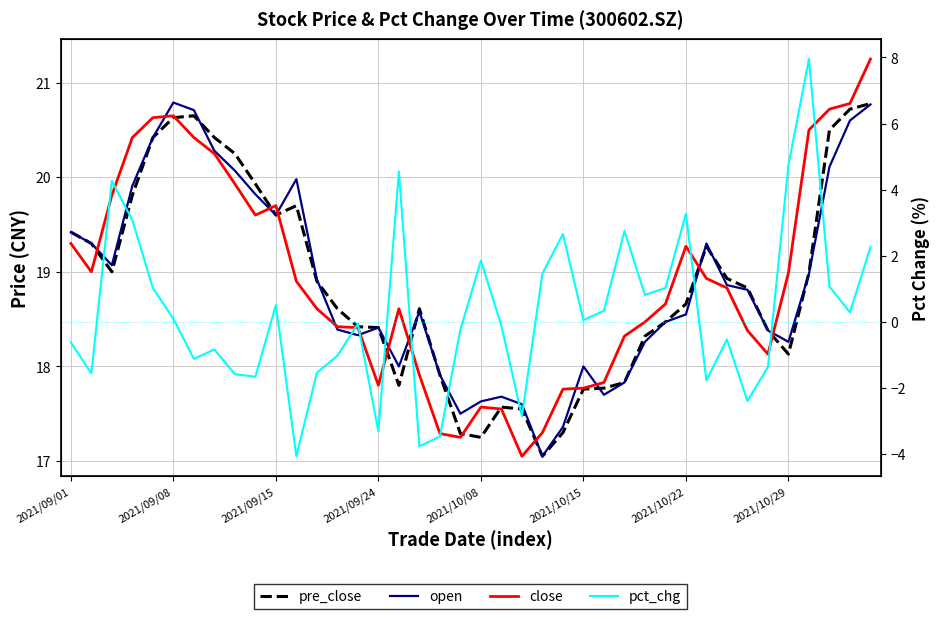

What is the difference between the open values at 30 and 13?

0.2